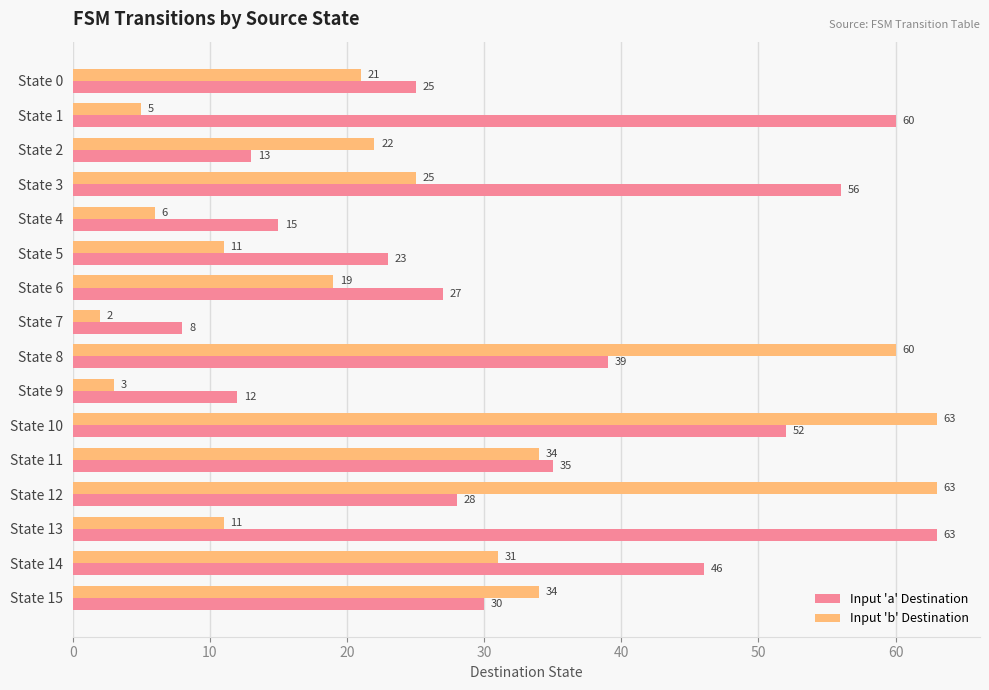

The value of Input 'a' Destination at State 10 is 85. True or false?

False